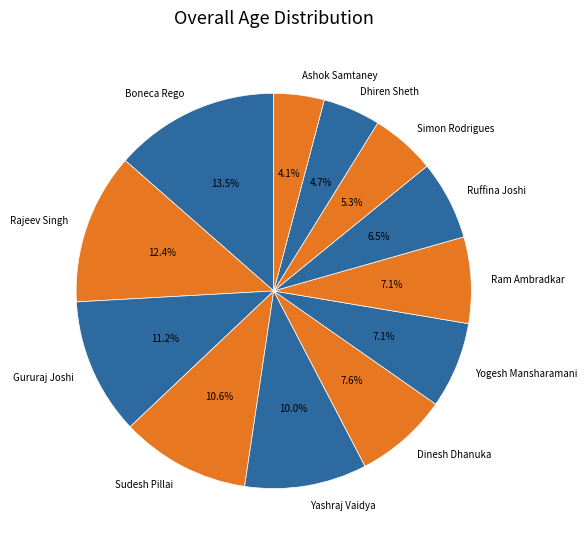

To the nearest percent, what is the combined percentage of Sudesh Pillai and Yogesh Mansharamani?

18%